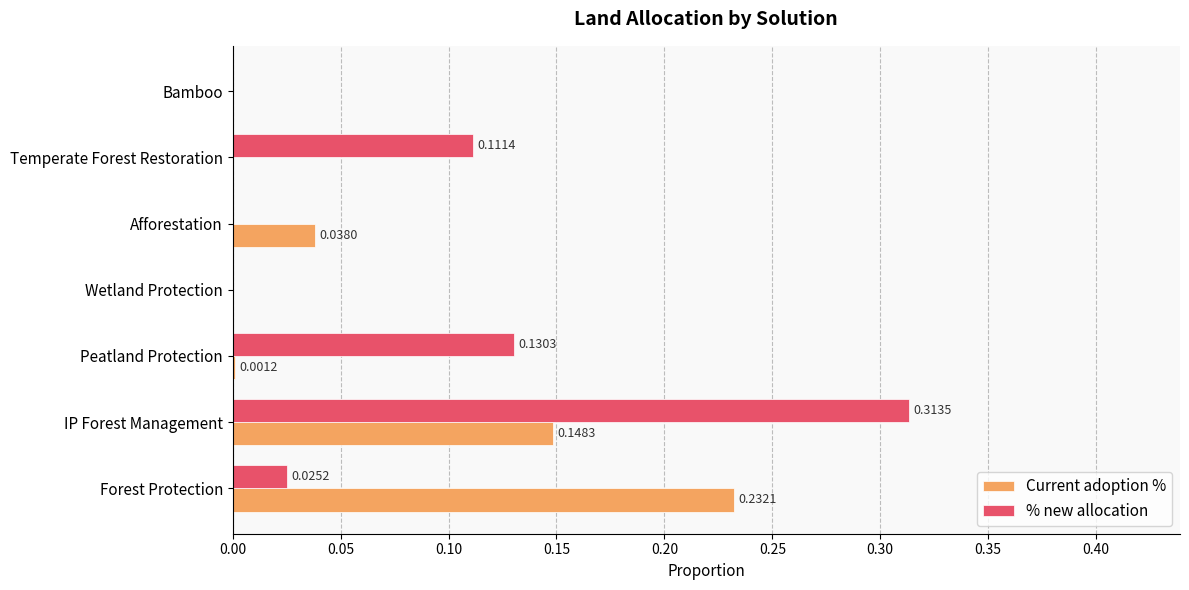

What is the sum of all % new allocation values?

0.6